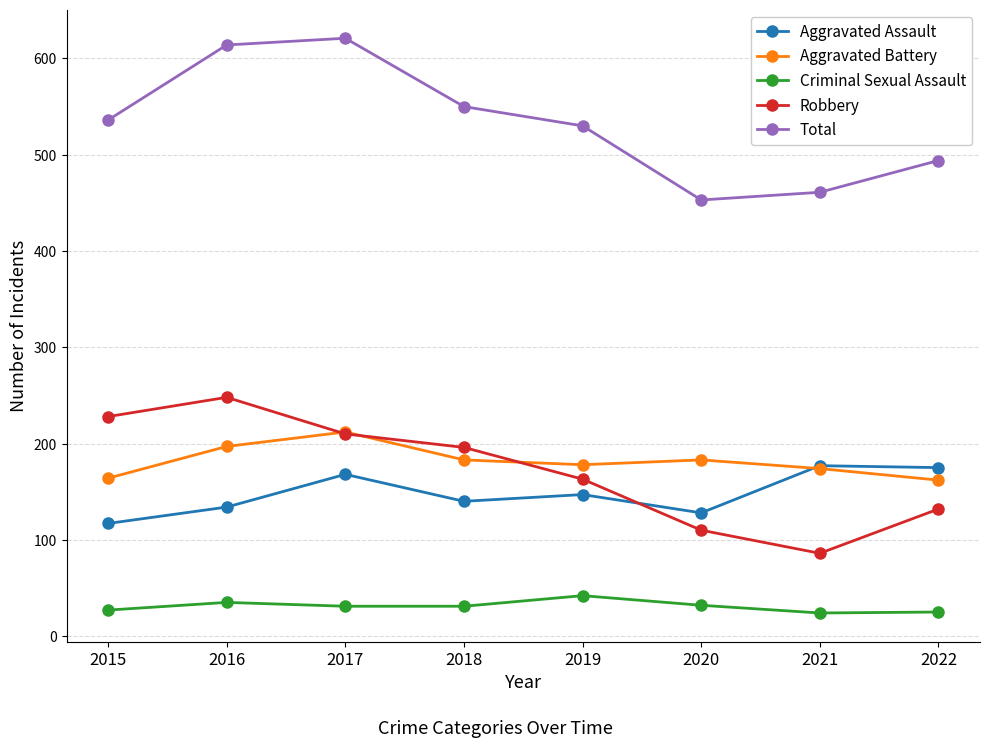

How many lines are shown in the chart?

5